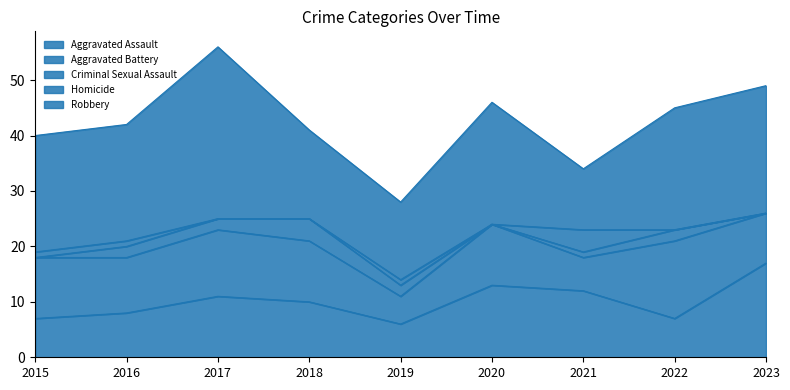

How many categories are shown in the chart?

9